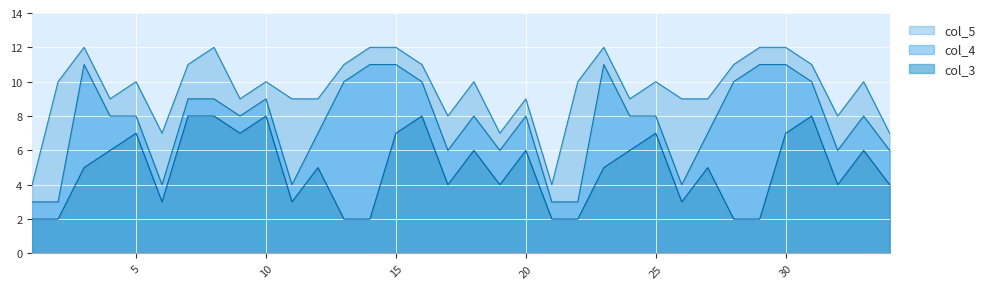

Rank the series by their maximum value, from highest to lowest.

col_5, col_4, col_3